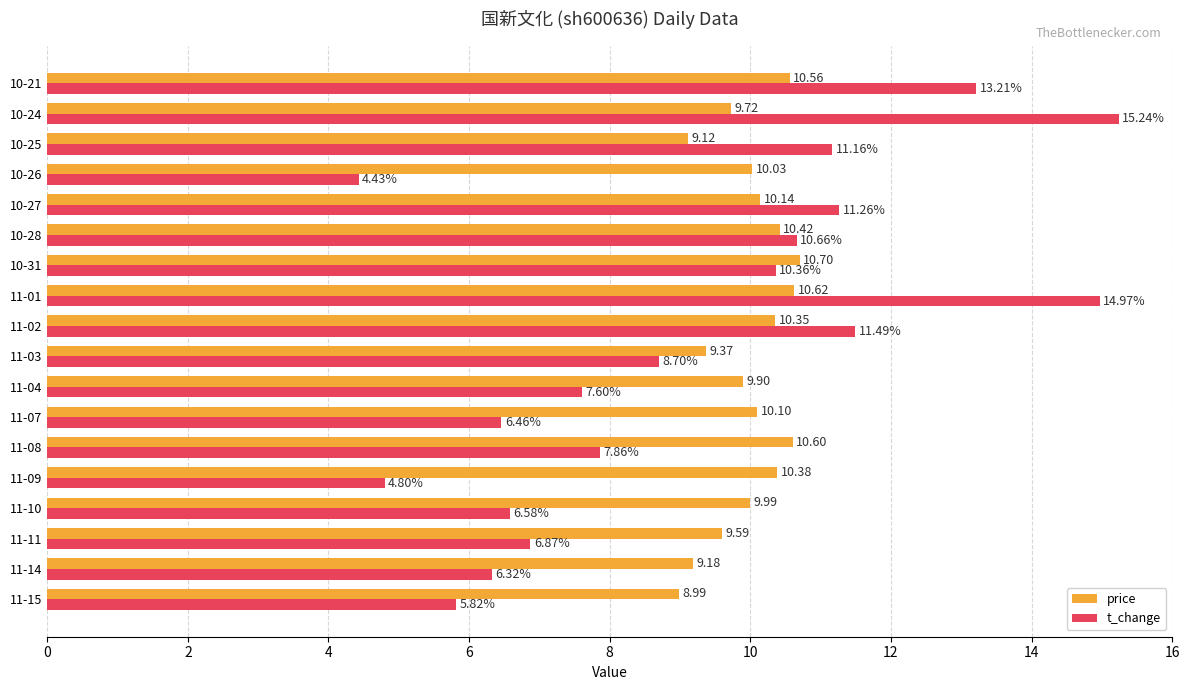

List the series in order of their overall mean, highest first.

price, t_change